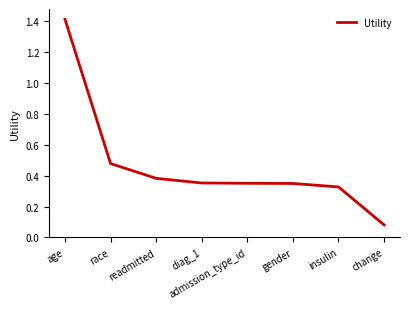

The value at admission_type_id is 0.1. True or false?

False